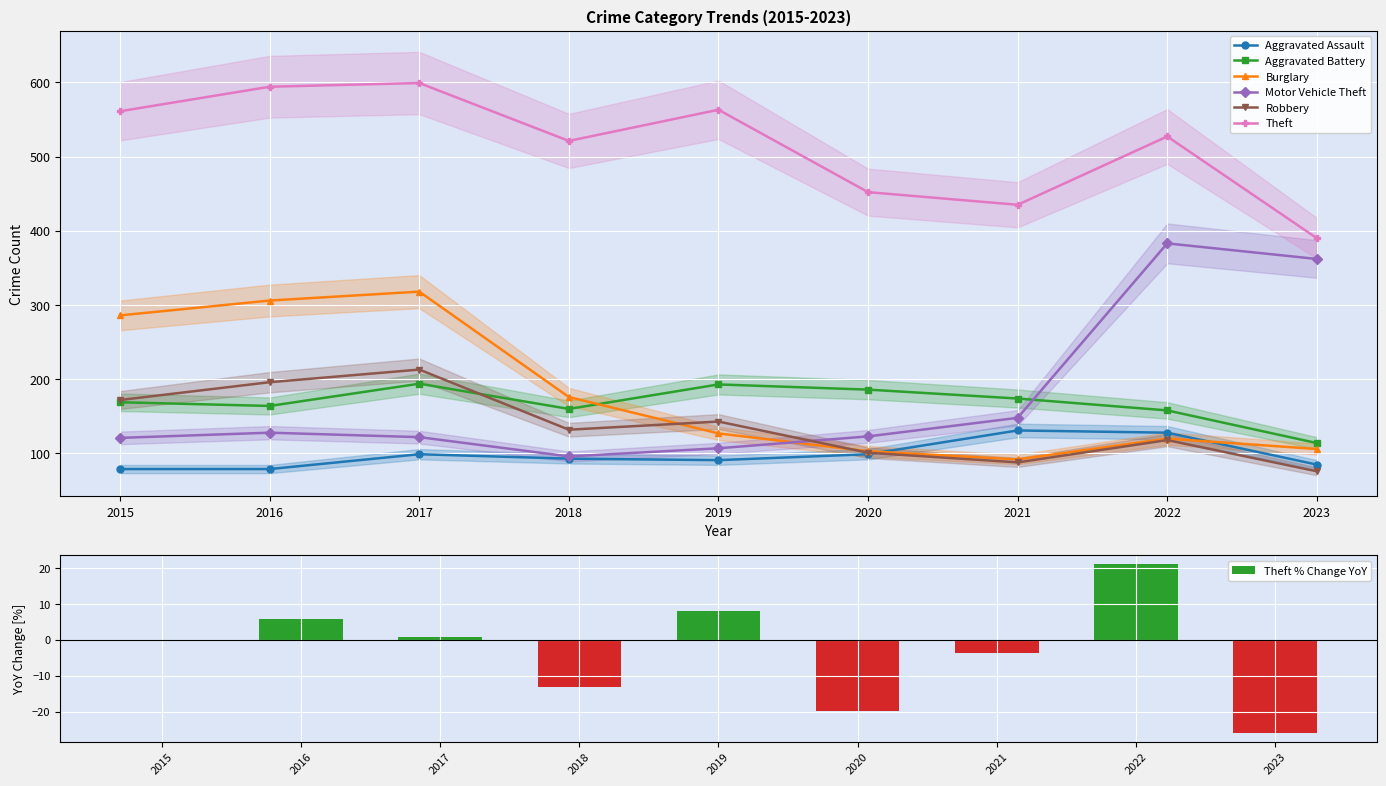

Which has a higher value, 2017 or 2022?

2022